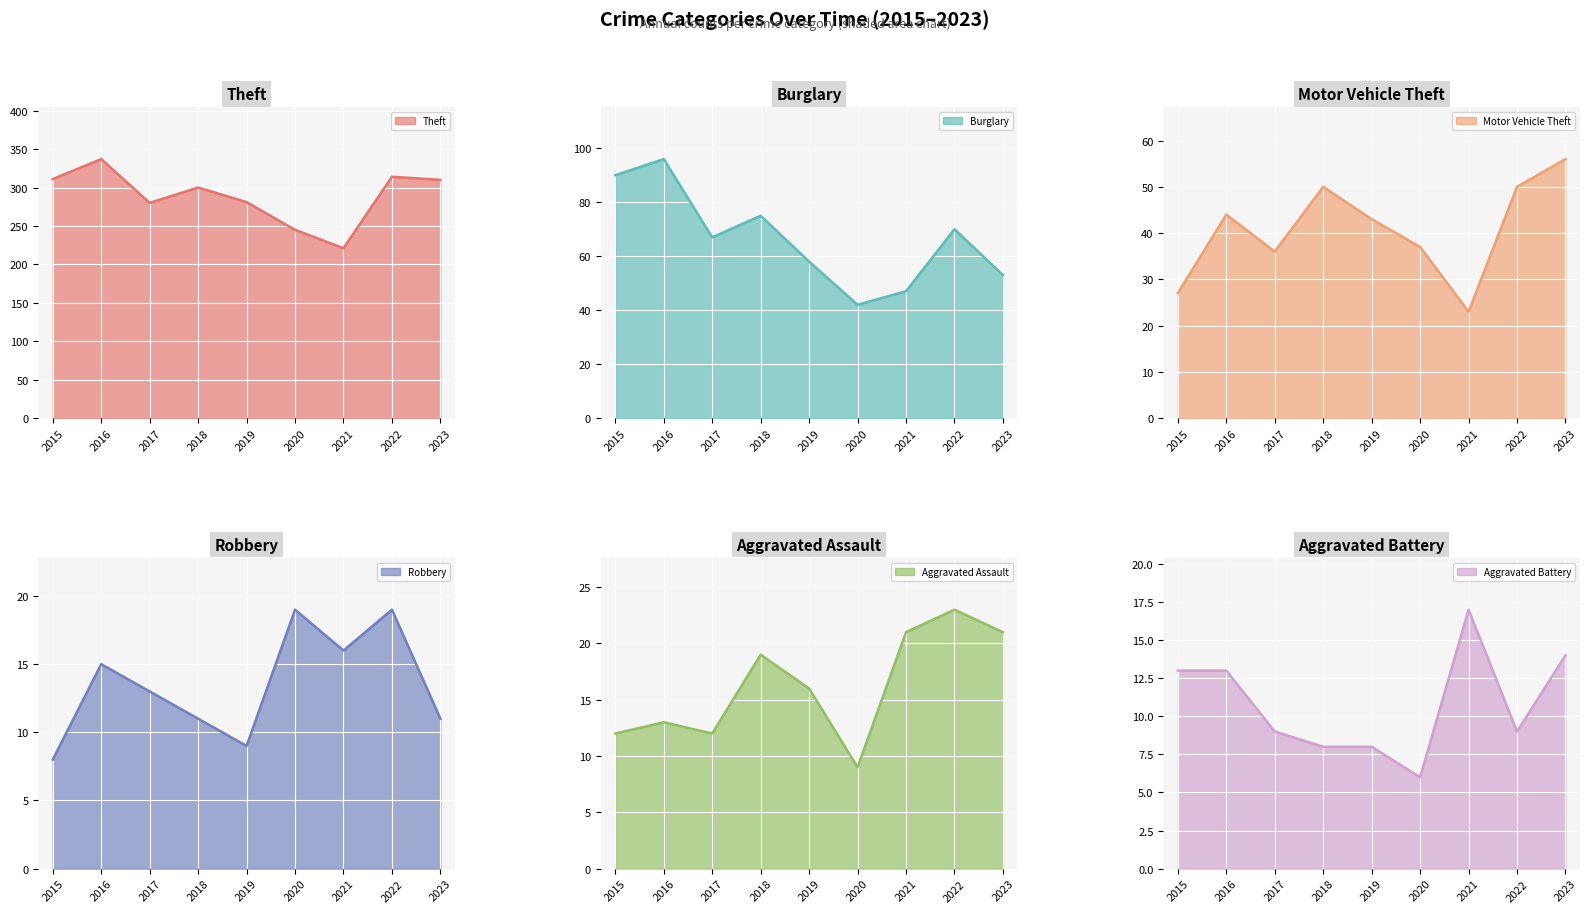

Where is the first local minimum for Motor Vehicle Theft line?

2017